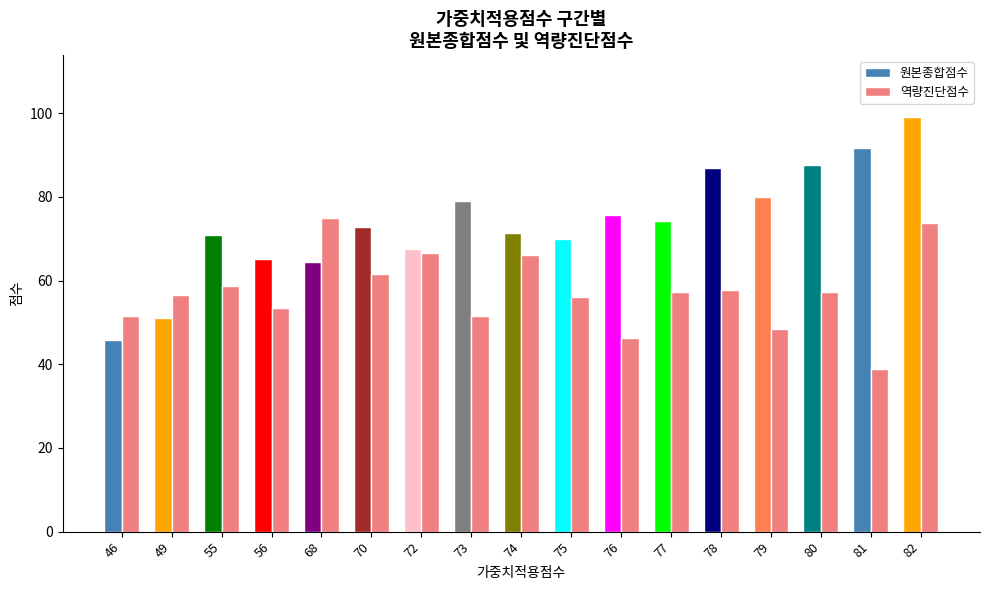

Is the value of 역량진단점수 at 75 greater than the value of 원본종합점수 at 49?

Yes